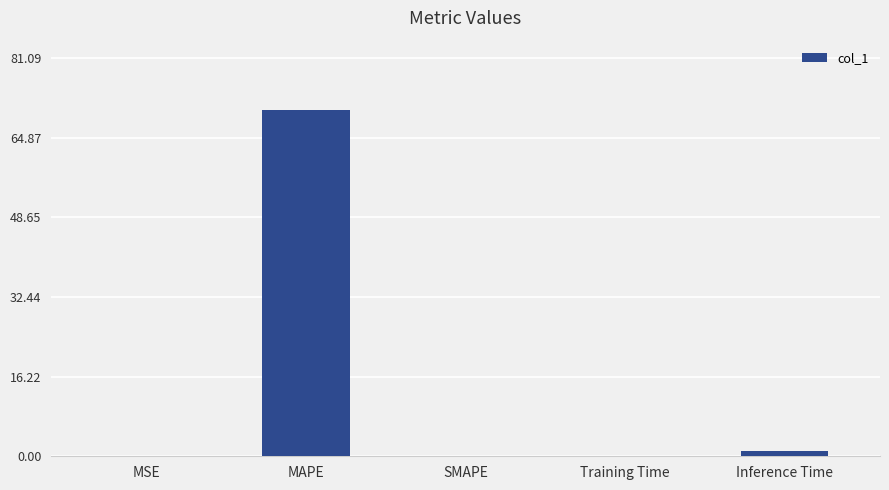

Is it true that the value at Training Time is 0.1?

True